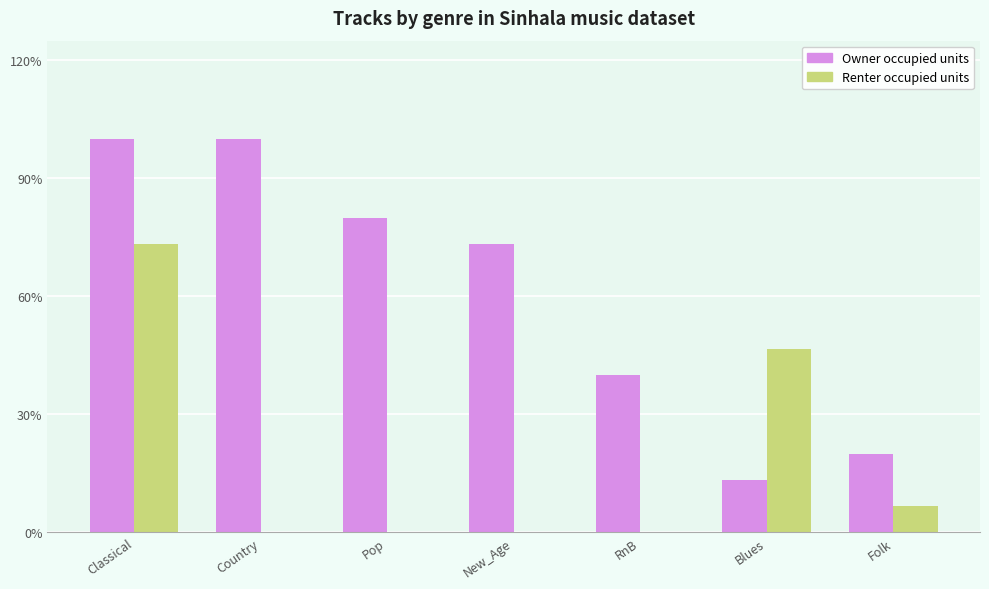

Are the bars grouped side by side (vs. stacked)?

Yes